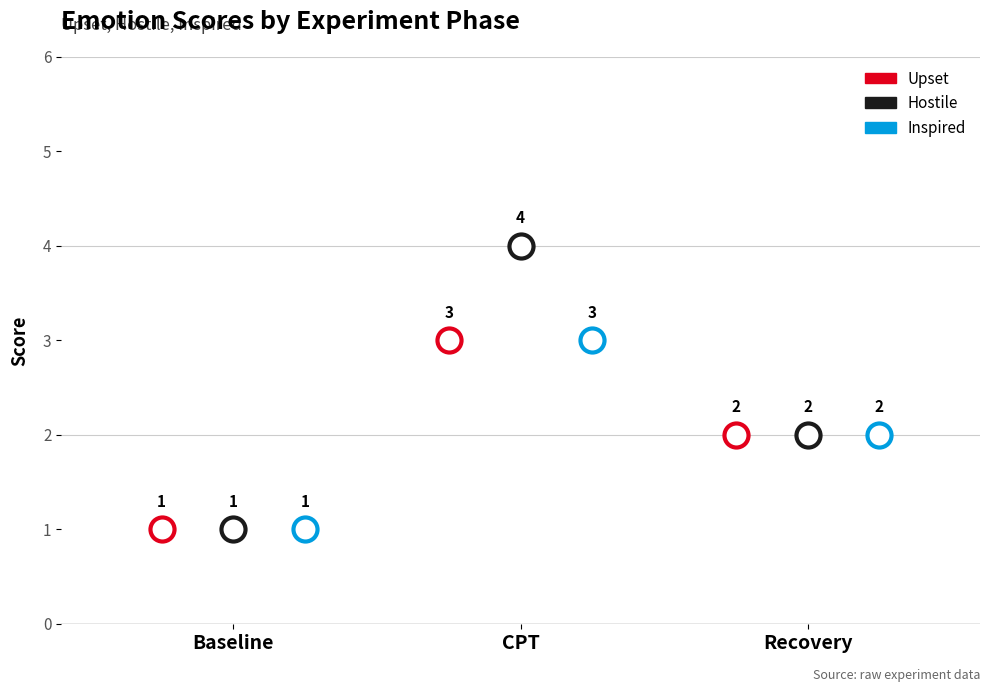

Which series reaches the minimum Y coordinate?

Upset